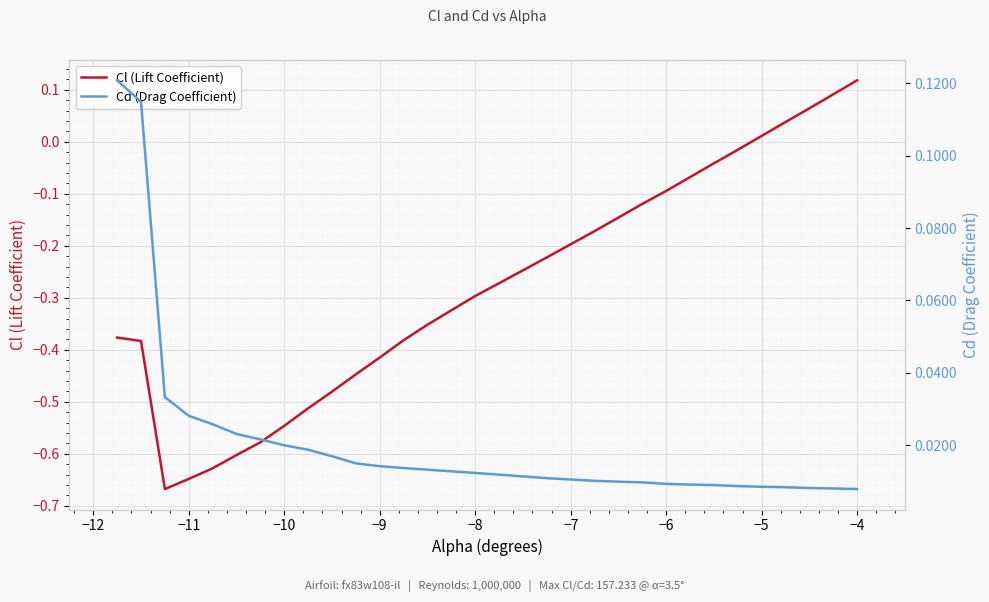

Reading left to right, transcribe all the data shown in this chart.

Cl (Lift Coefficient): -0.4	-0.4	-0.7	-0.6	-0.6	-0.6	-0.6	-0.5	-0.5	-0.5	-0.4	-0.4	-0.4	-0.4	-0.3	-0.3	-0.3	-0.2	-0.2	-0.1	-0.1	-0.1	-0.1	-0.0	-0.0	0.0	0.0	0.1	0.1	0.1
Cd (Drag Coefficient): 0.1	0.1	0.0	0.0	0.0	0.0	0.0	0.0	0.0	0.0	0.0	0.0	0.0	0.0	0.0	0.0	0.0	0.0	0.0	0.0	0.0	0.0	0.0	0.0	0.0	0.0	0.0	0.0	0.0	0.0